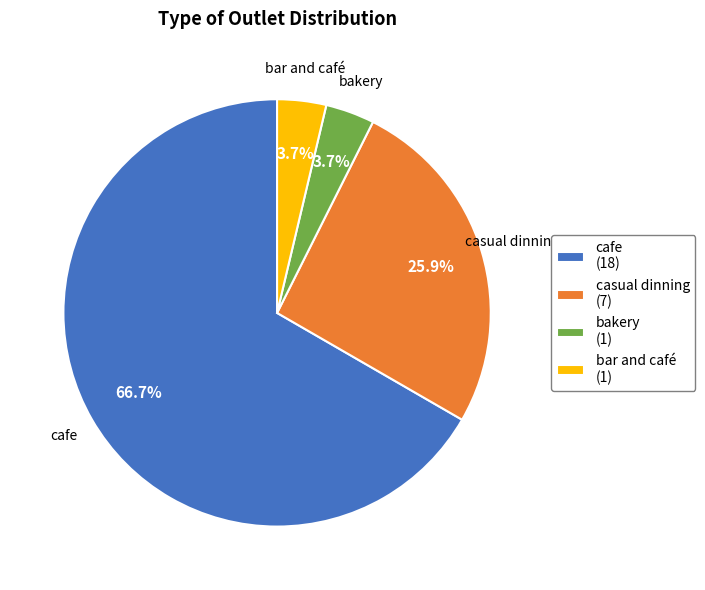

Which category has the biggest portion of the pie?

cafe